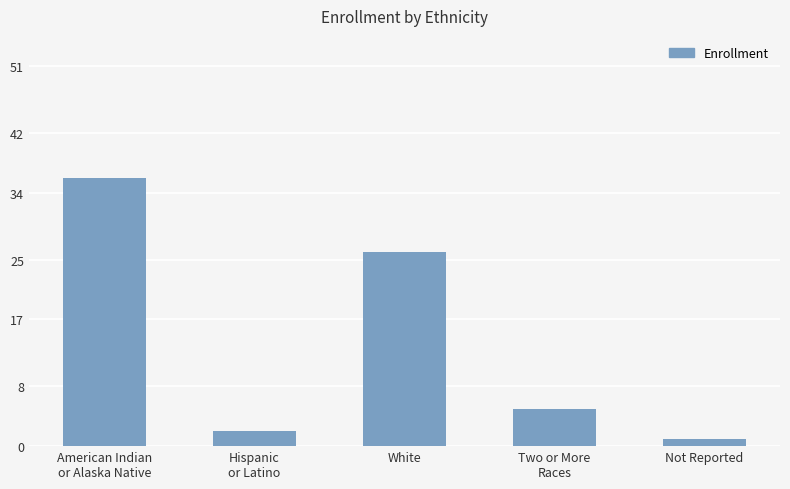

The value at American Indian
or Alaska Native is 36. True or false?

True